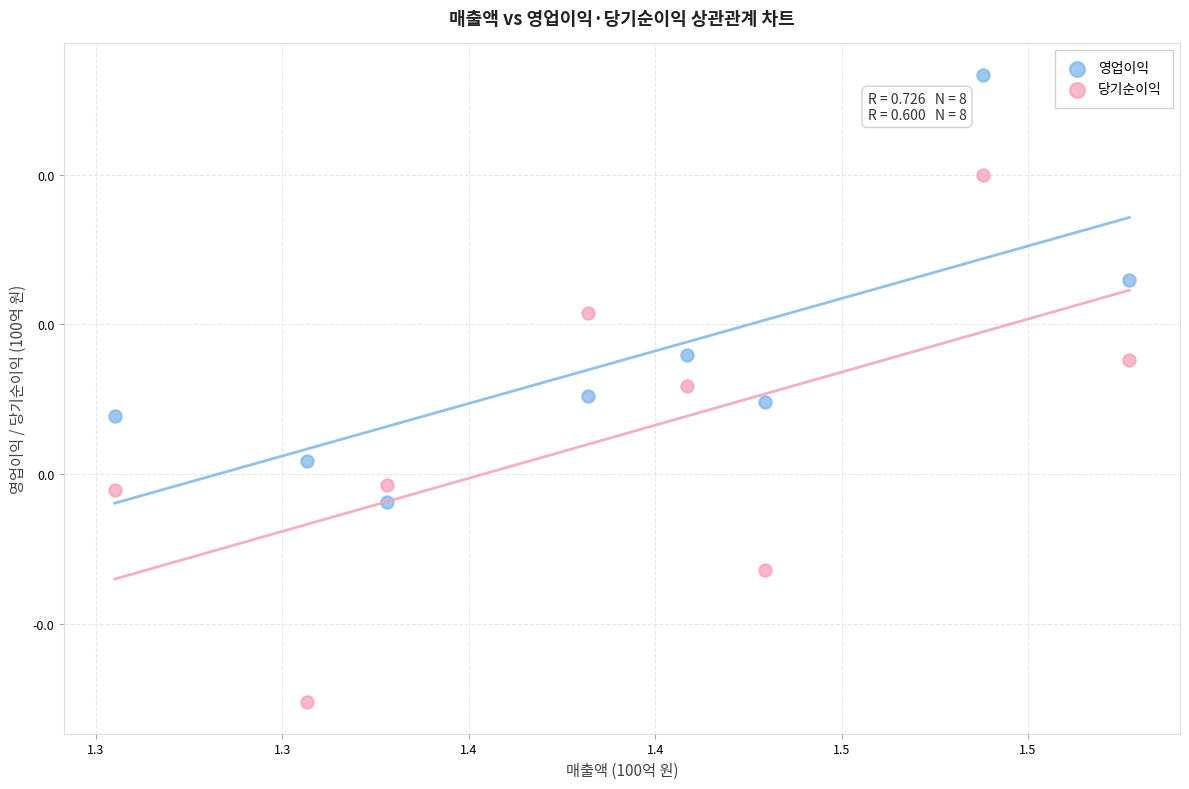

What are all the series names shown in the legend?

영업이익, 당기순이익